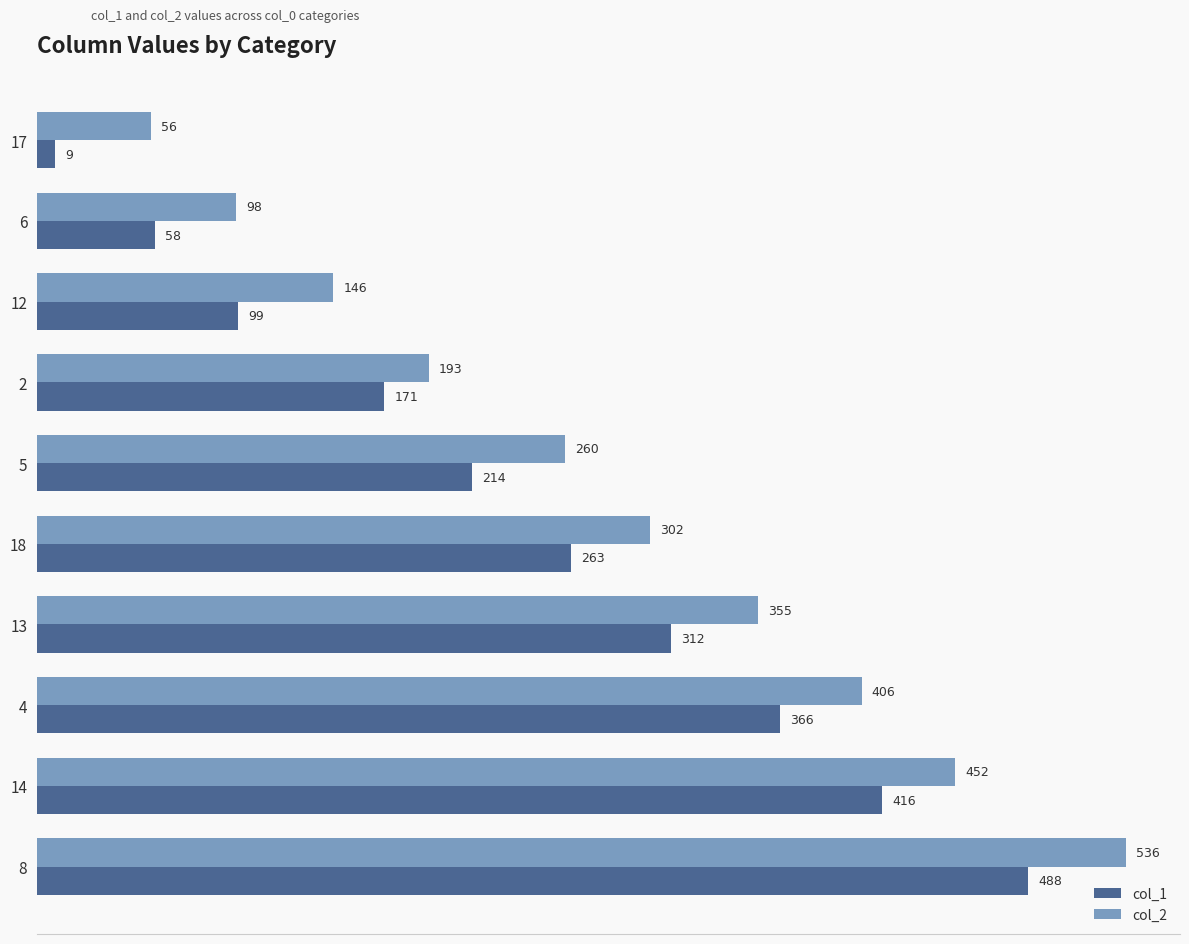

Where is col_1 nearest to the value 248?

18